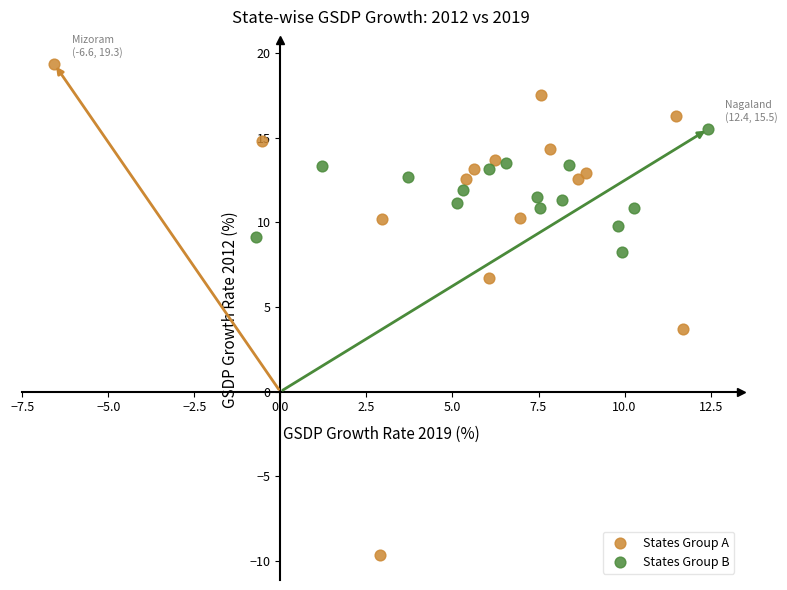

Which series reaches the maximum Y coordinate?

States Group A